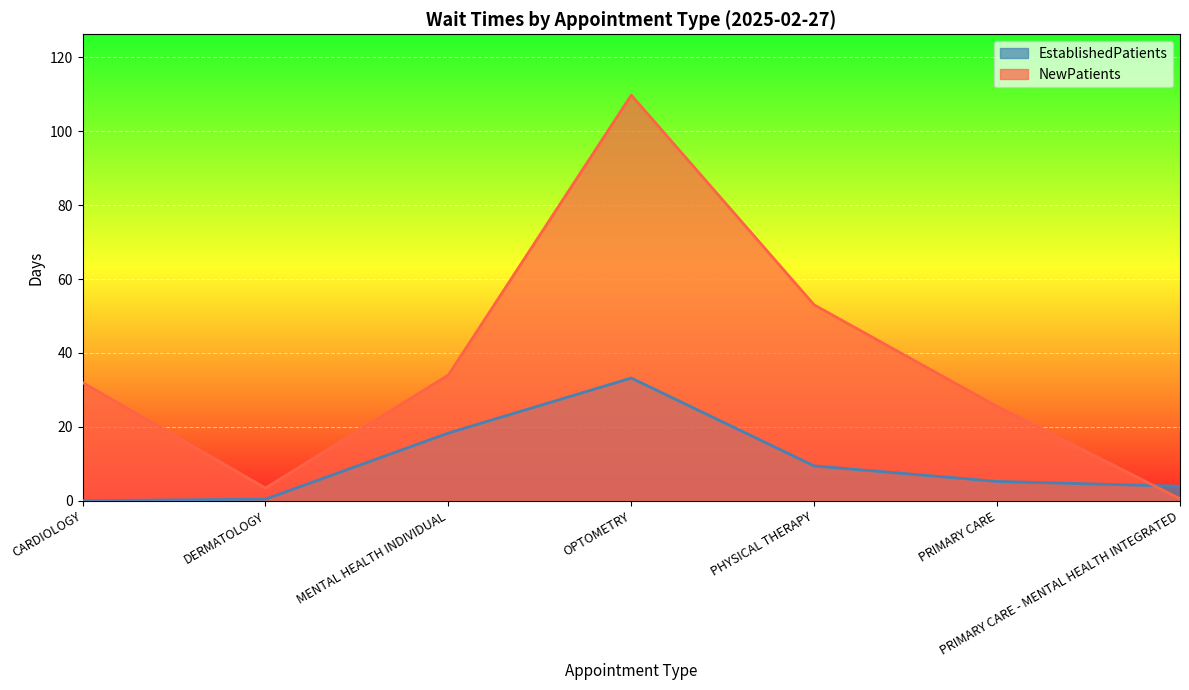

Is the value of EstablishedPatients at DERMATOLOGY greater than the value of NewPatients at PHYSICAL THERAPY?

No